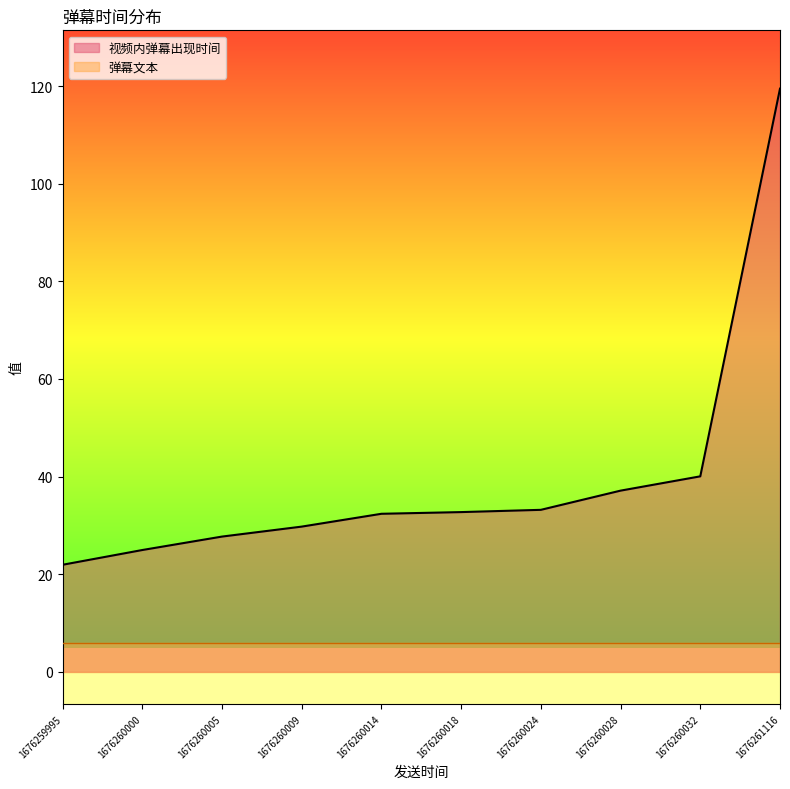

The value of 视频内弹幕出现时间 at 1676260000 is 25.0. True or false?

True